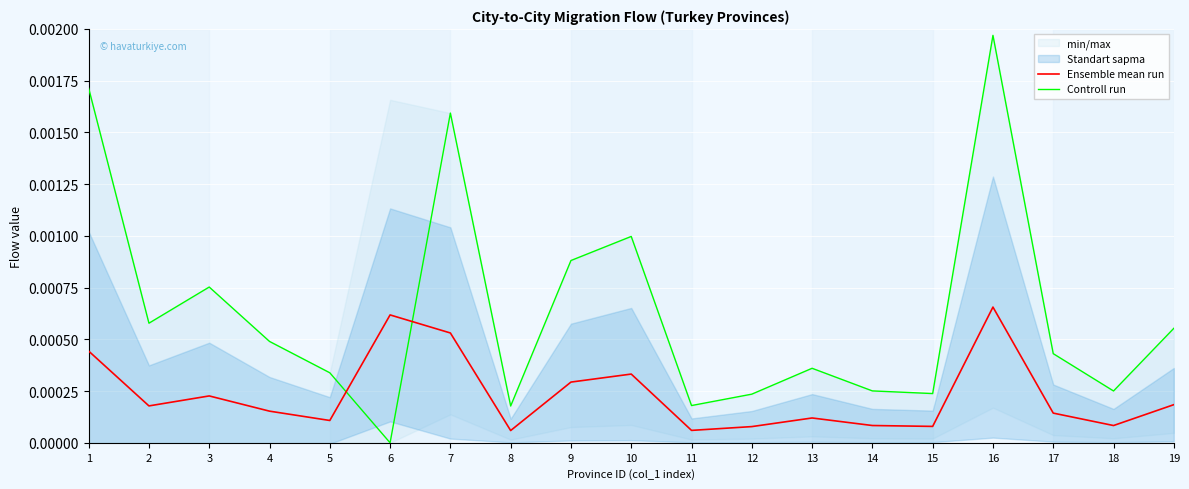

How many times do Ensemble mean run and Controll run cross each other?

2